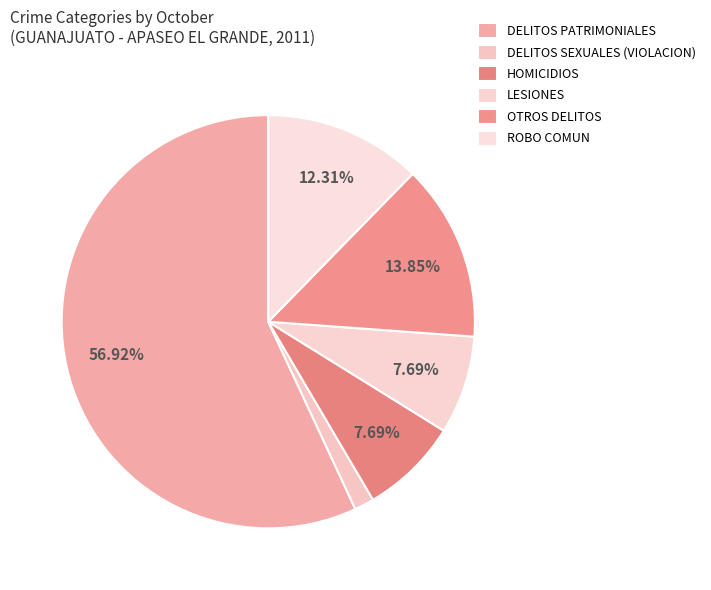

How many slices are in this pie chart?

6